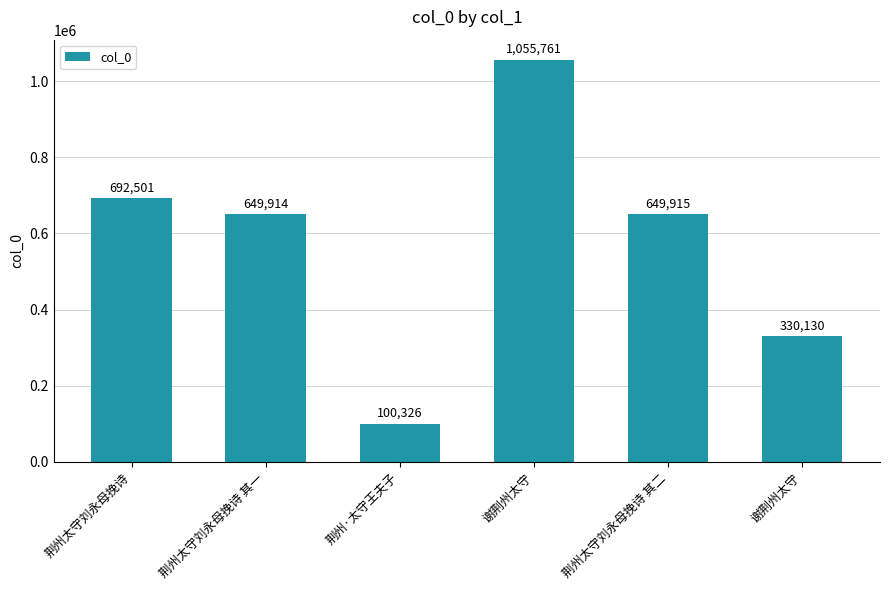

Reading left to right, list all the values displayed in this chart.

荆州太守刘永母挽诗=692501	荆州太守刘永母挽诗 其一=649914	荆州·太守王夫子=100326	谢荆州太守=1055761	荆州太守刘永母挽诗 其二=649915	谢荆州太守=330130